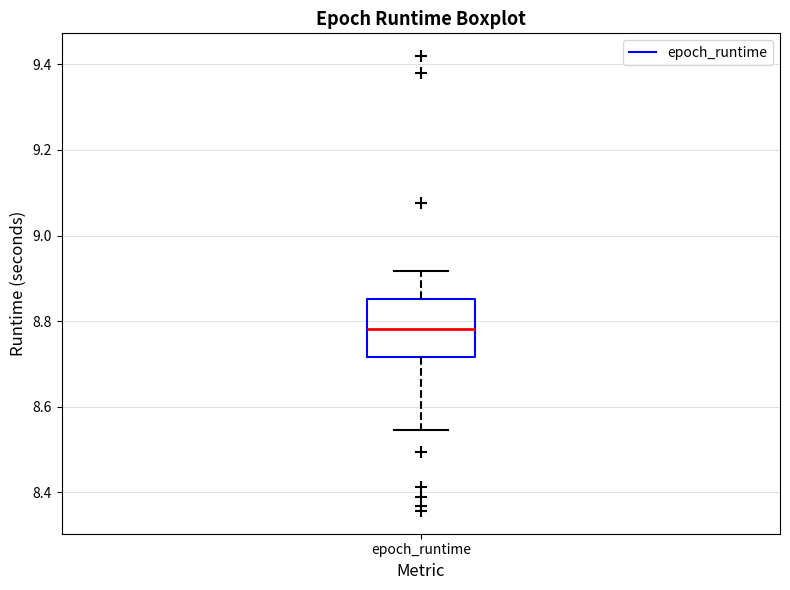

Read this box plot against the y-axis: the position of the median line, the range covered by the box, and the ends of both whiskers. The values are not printed on the chart, so give them approximately, as read against the axis.

median 8.78, box 8.72 to 8.86, whiskers 8.54 to 8.92